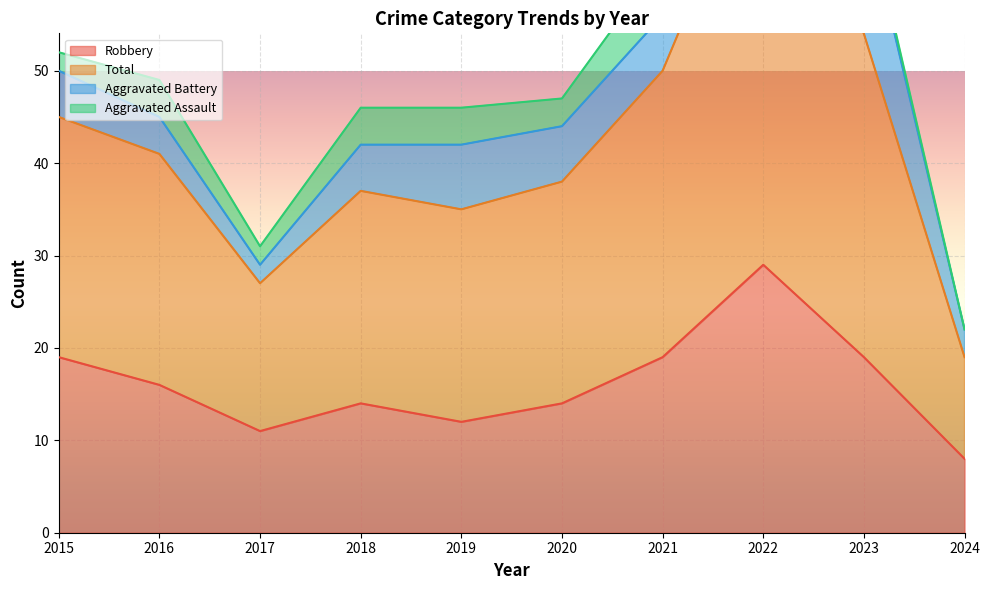

What is the sum of the Robbery values at 2017 and 2018?

25